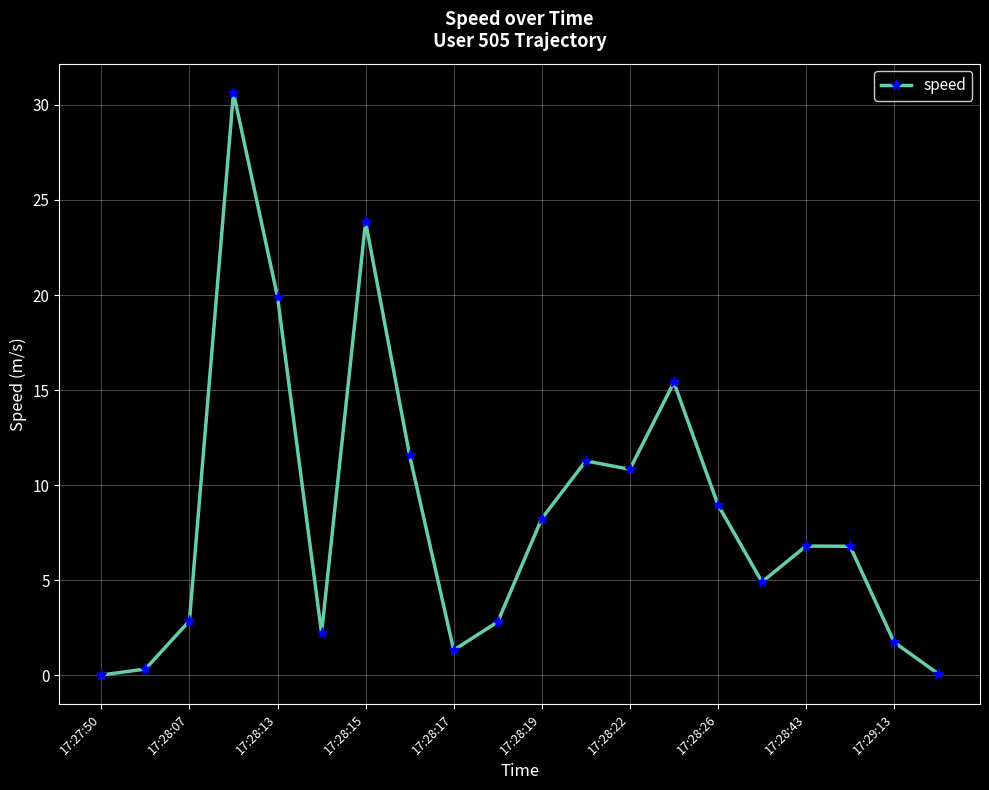

What is the difference between the second highest and minimum values?

23.9